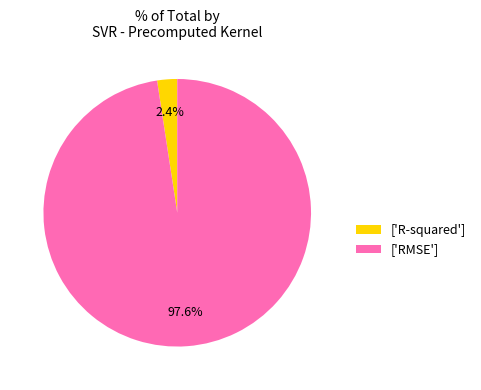

Is there a majority slice in this chart?

Yes